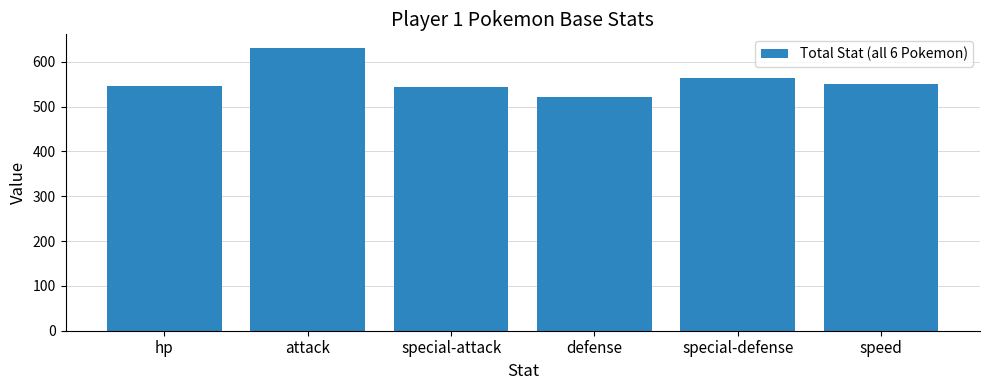

Count the number of categories in the chart.

6